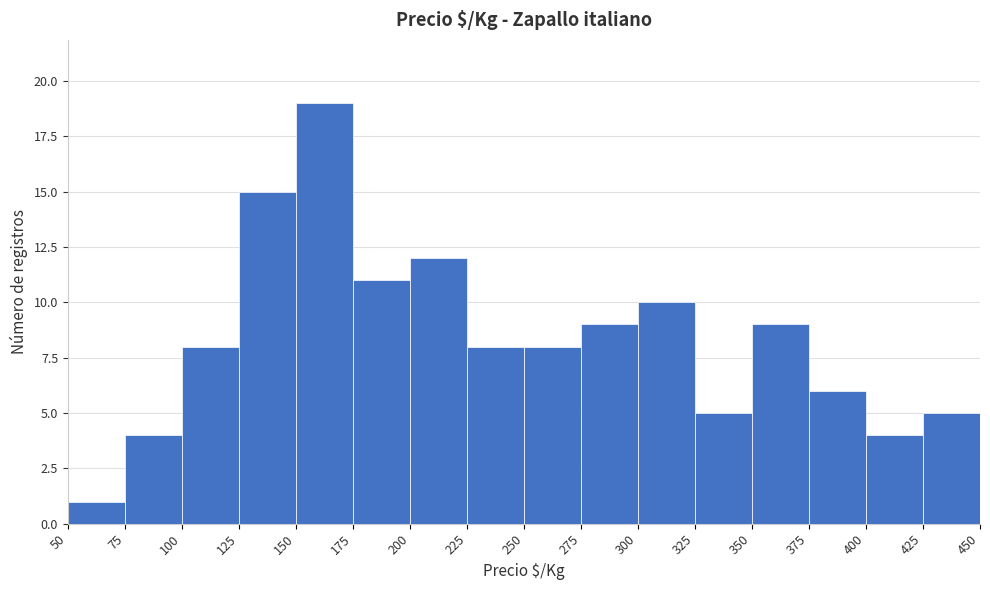

Reading left to right, list every bar in this chart as the range it spans on the x-axis followed by its height. The values are not printed on the chart, so give them approximately, as read against the axis.

50 to 75: 1
75 to 100: 4
100 to 125: 8
125 to 150: 15
150 to 175: 19
175 to 200: 11
200 to 225: 12
225 to 250: 8
250 to 275: 8
275 to 300: 9
300 to 325: 10
325 to 350: 5
350 to 375: 9
375 to 400: 6
400 to 425: 4
425 to 450: 5